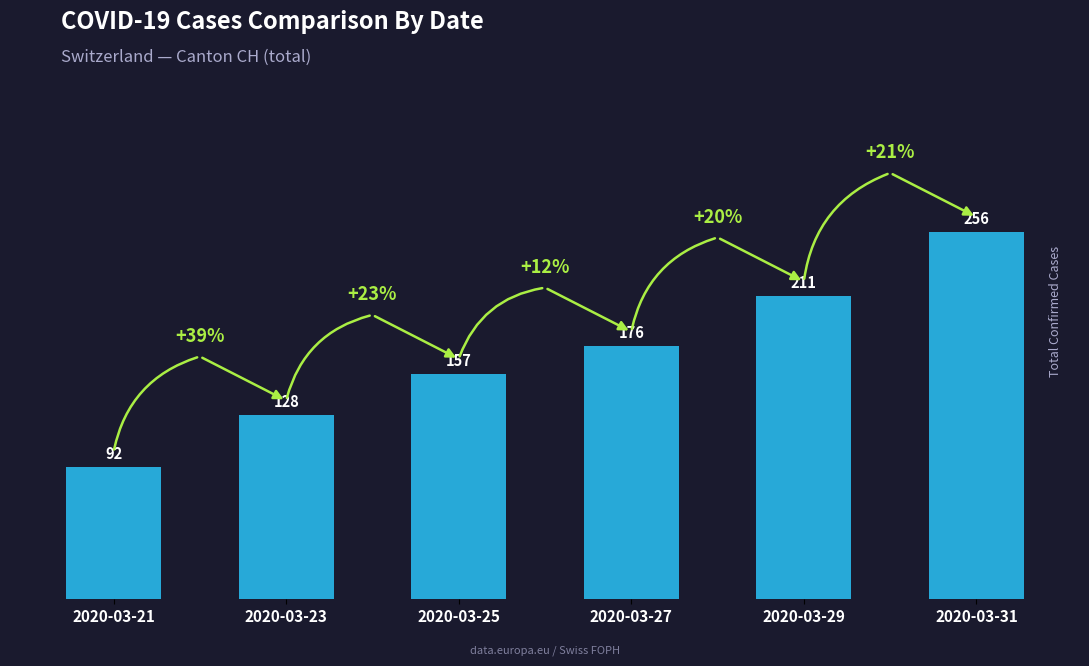

Rank the categories by value from highest to lowest.

2020-03-31, 2020-03-29, 2020-03-27, 2020-03-25, 2020-03-23, 2020-03-21